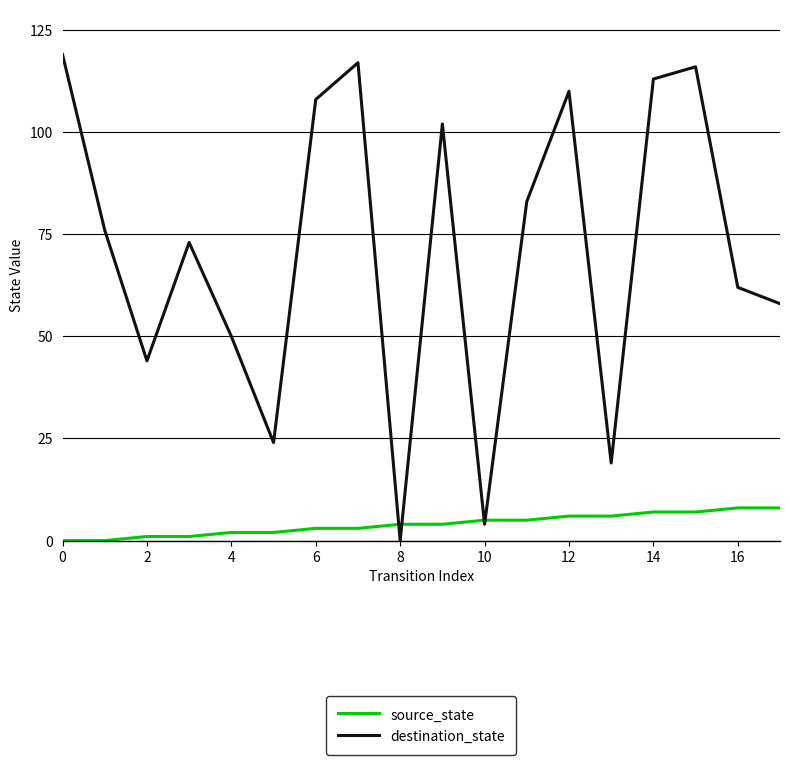

List the series in order of their peak value, highest first.

destination_state, source_state